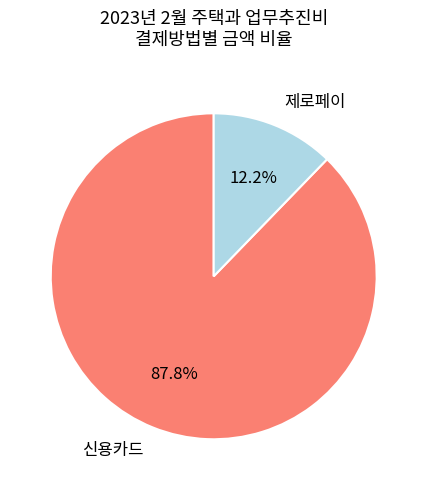

Rank the categories by value from highest to lowest.

신용카드, 제로페이